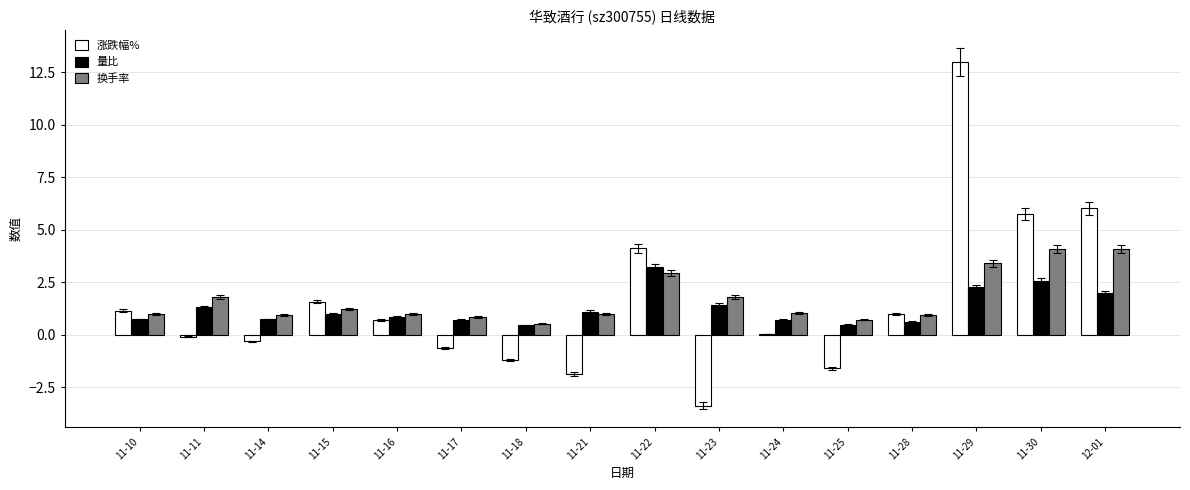

How many groups of bars are there?

16